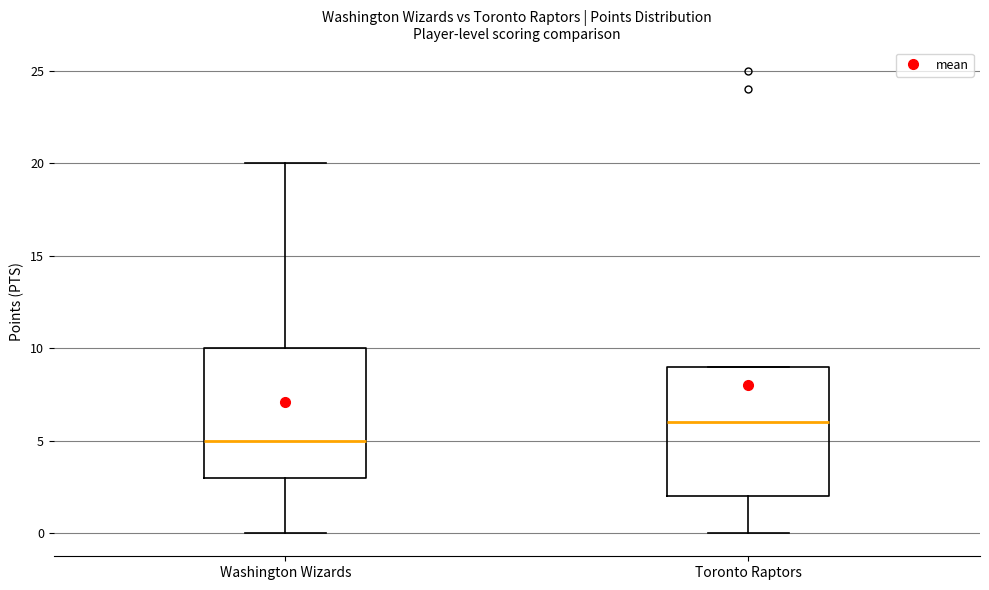

Reading left to right, read every box against the y-axis: the position of its median line, the range the box covers, and the ends of its whiskers. The values are not printed on the chart, so give them approximately, as read against the axis.

Washington Wizards: median 5, box 3 to 10, whiskers 0 to 20
Toronto Raptors: median 6, box 2 to 9, whiskers 0 to 9